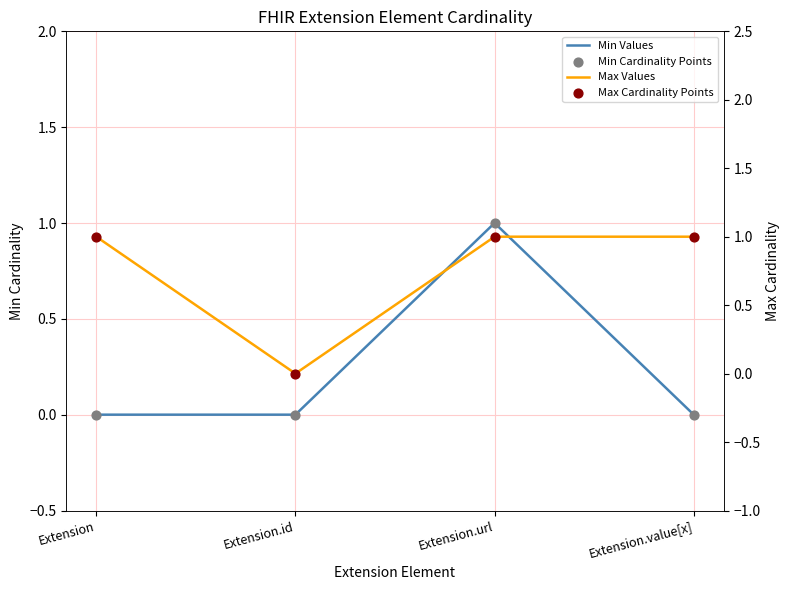

Which series has the widest spread of Y values?

Min Values